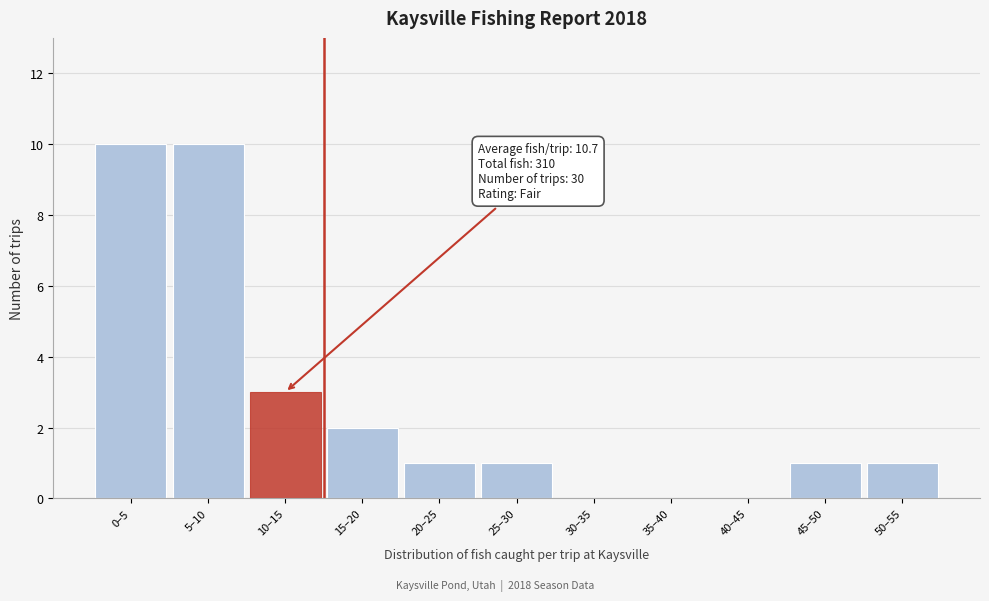

Reading left to right, extract all data points from this chart.

0–5=10	5–10=10	10–15=3	15–20=2	20–25=1	25–30=1	30–35=0	35–40=0	40–45=0	45–50=1	50–55=1